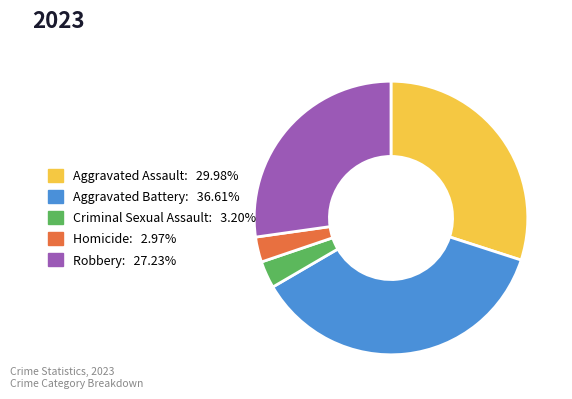

Which slice is the largest?

Aggravated Battery